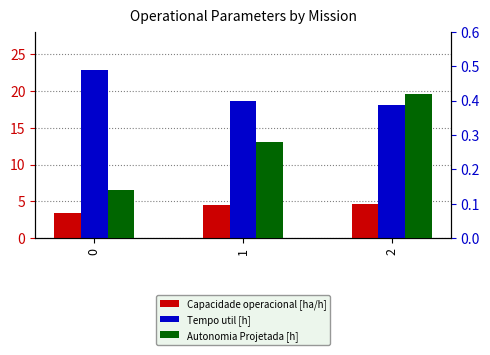

What is the sum of all Autonomia Projetada [h] values?

0.8